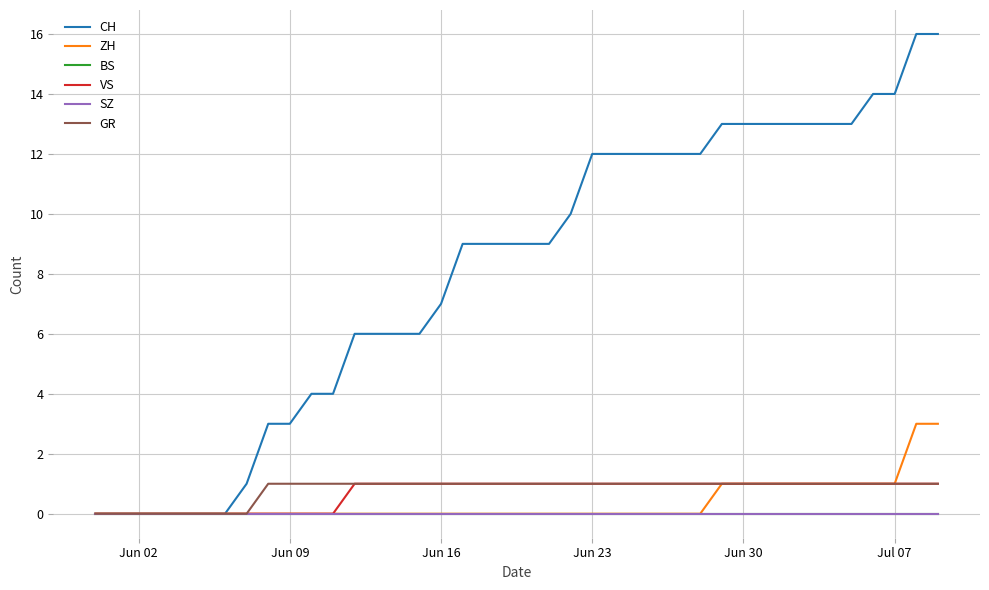

Is this an area chart (filled region under the line)?

No